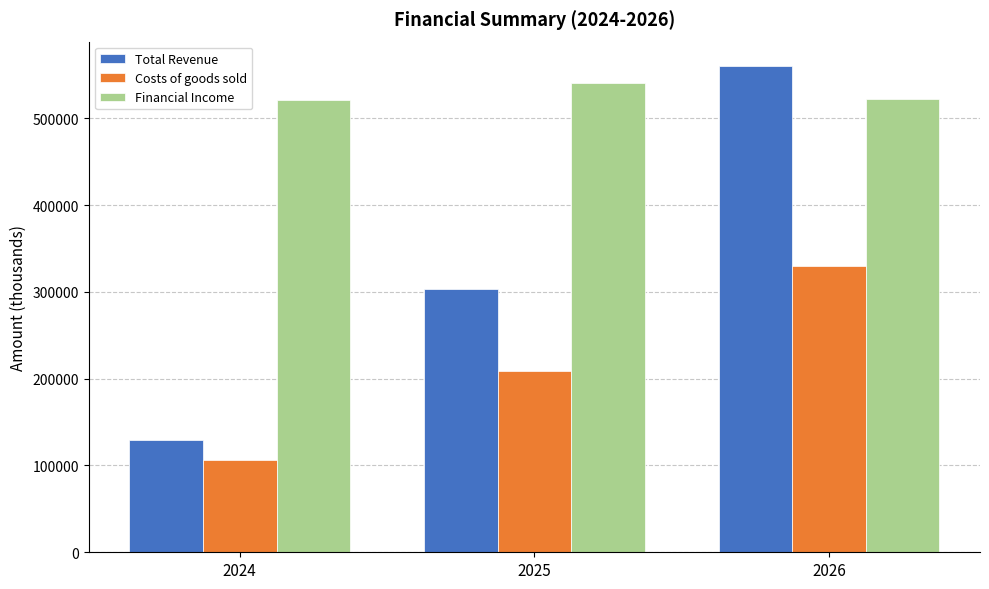

At which category is the sum across all series the highest?

2026